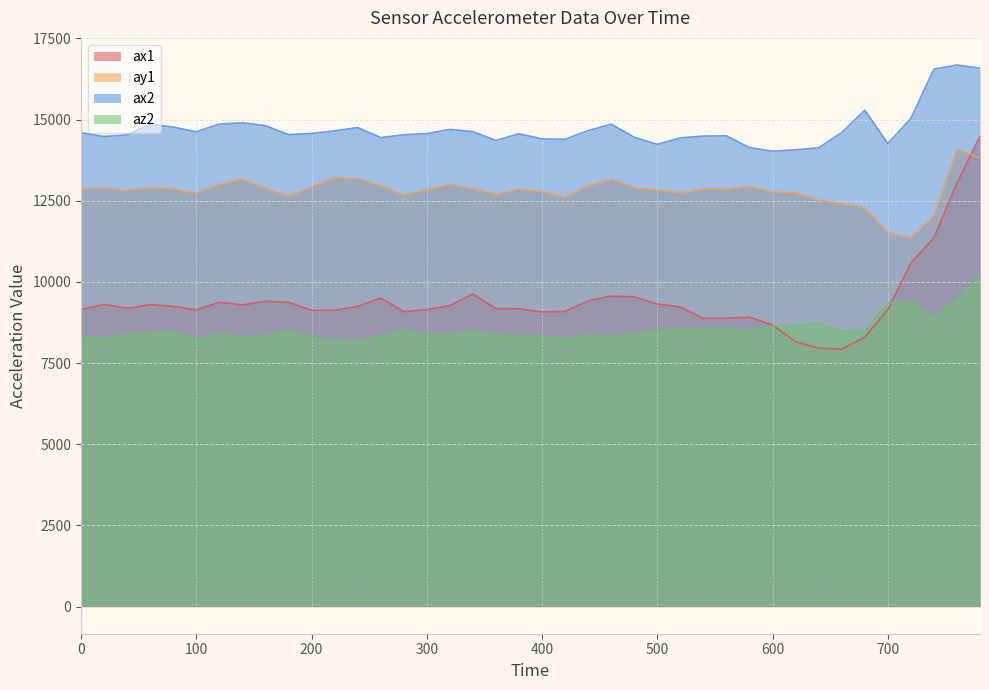

At which category does the chart reach its peak across all series?

760